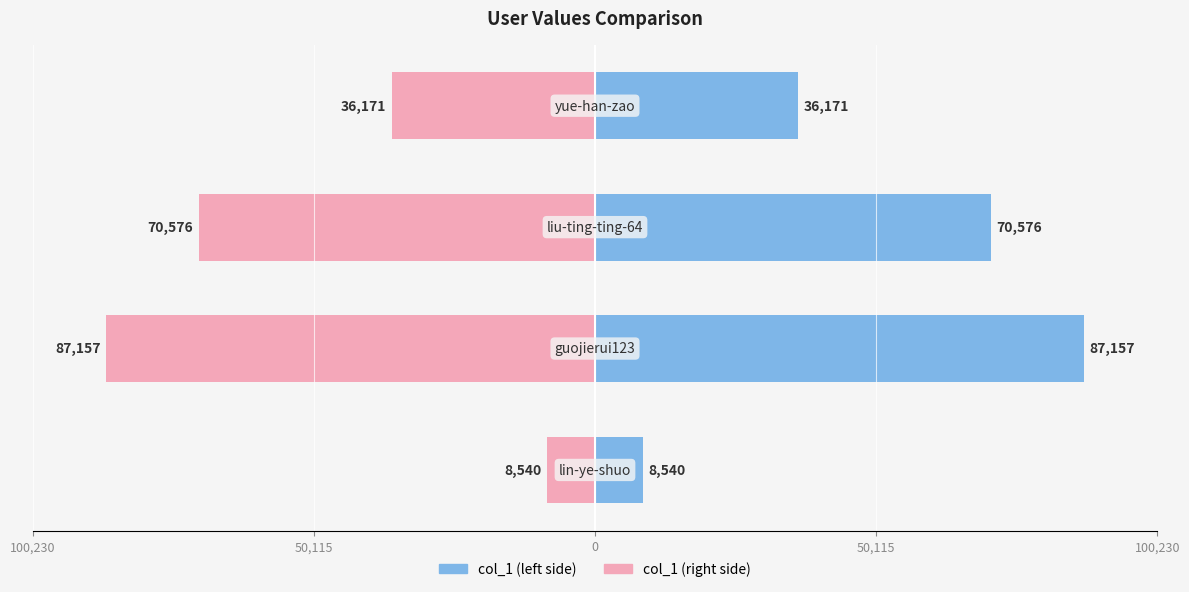

Reading left to right, transcribe all the data shown in this chart.

col_1 (left): 8540	87157	70576	36171
col_1 (right): -8540	-87157	-70576	-36171